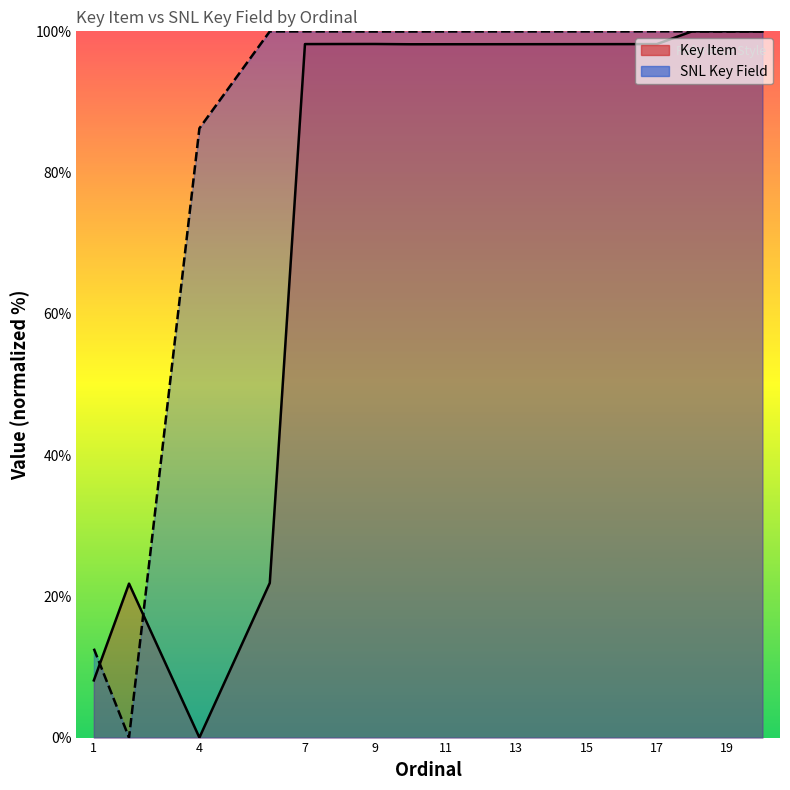

Count the number of categories in the chart.

18